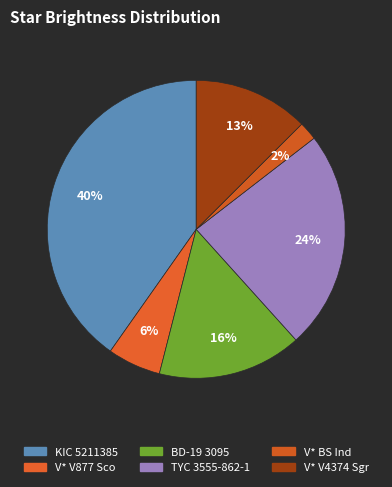

How many slices are in this pie chart?

6